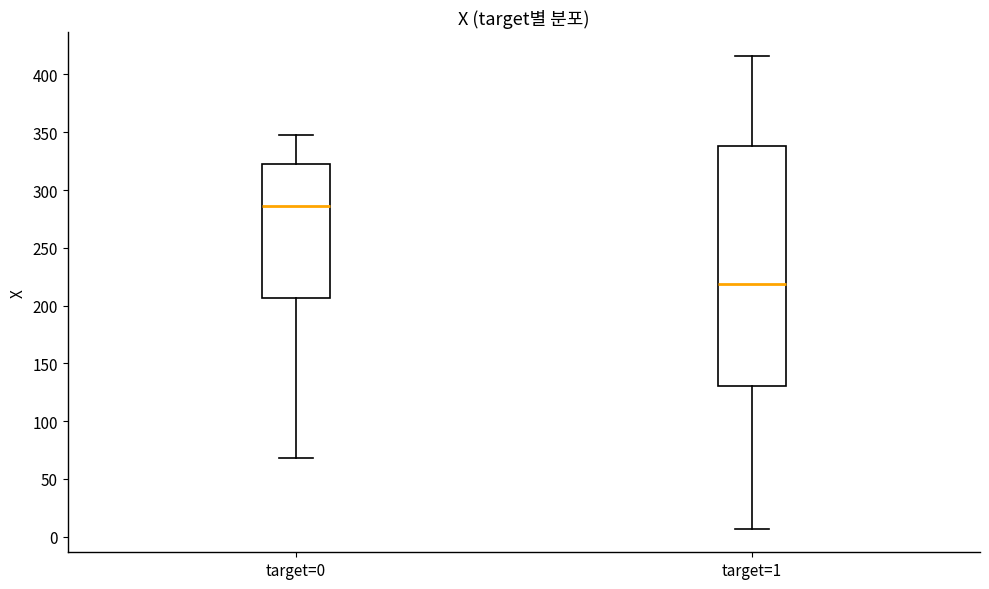

Where is the upper edge of the box for target=1 on the y-axis? The values are not printed on the chart, so give them approximately, as read against the axis.

340